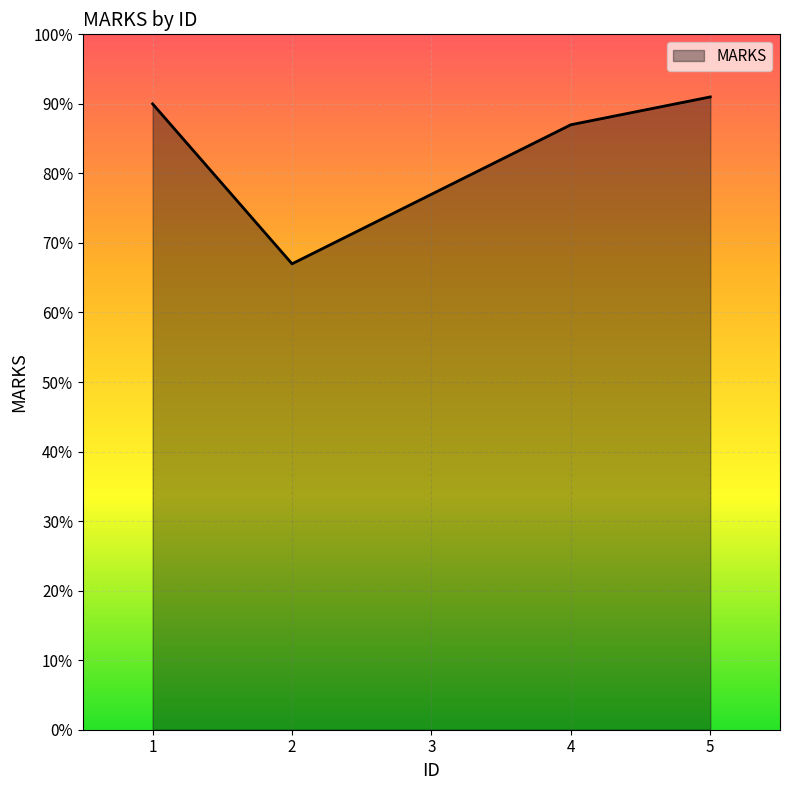

How many values are below 87?

2